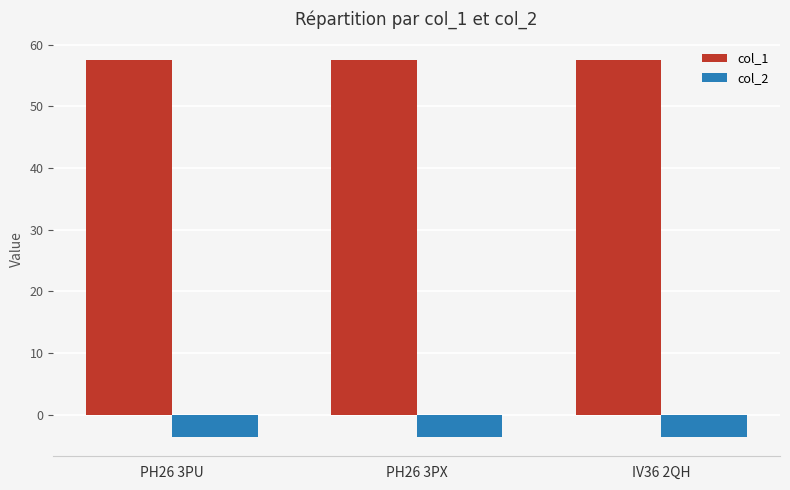

Rank the series at PH26 3PX from highest to lowest value.

col_1, col_2